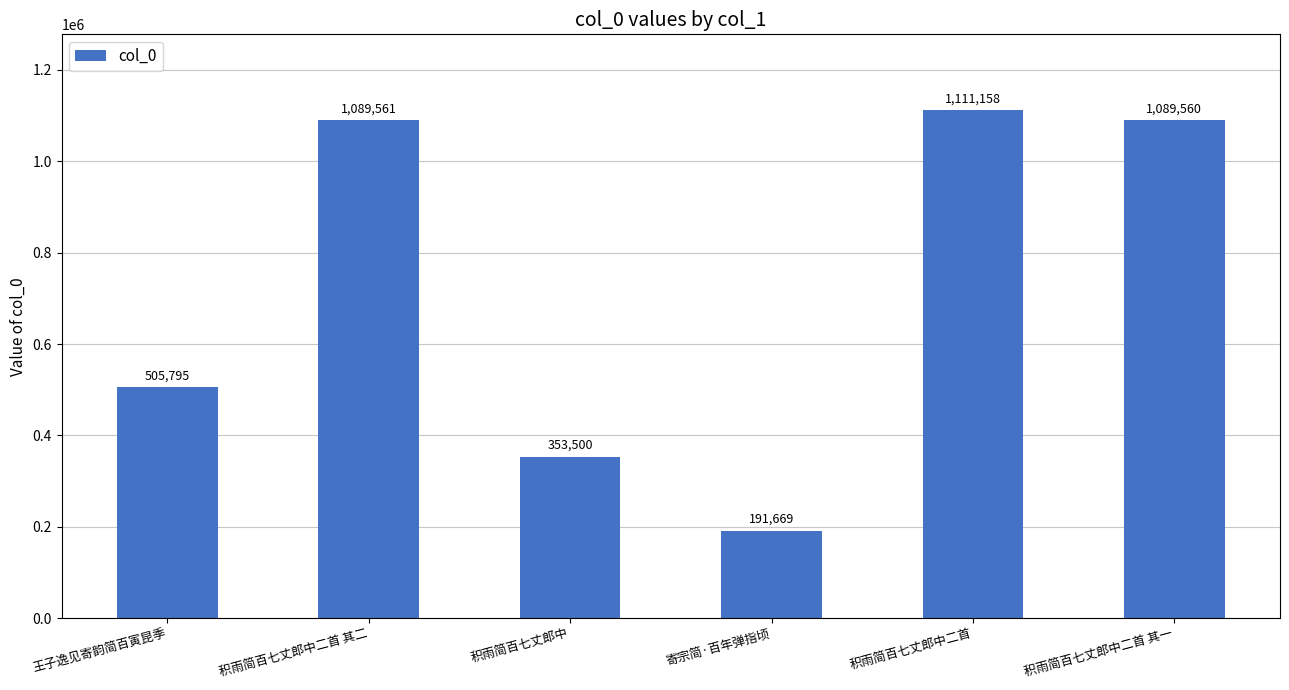

What is the difference between the values at 积雨简百七丈郎中二首 其二 and 寄宗简·百年弹指顷?

897892